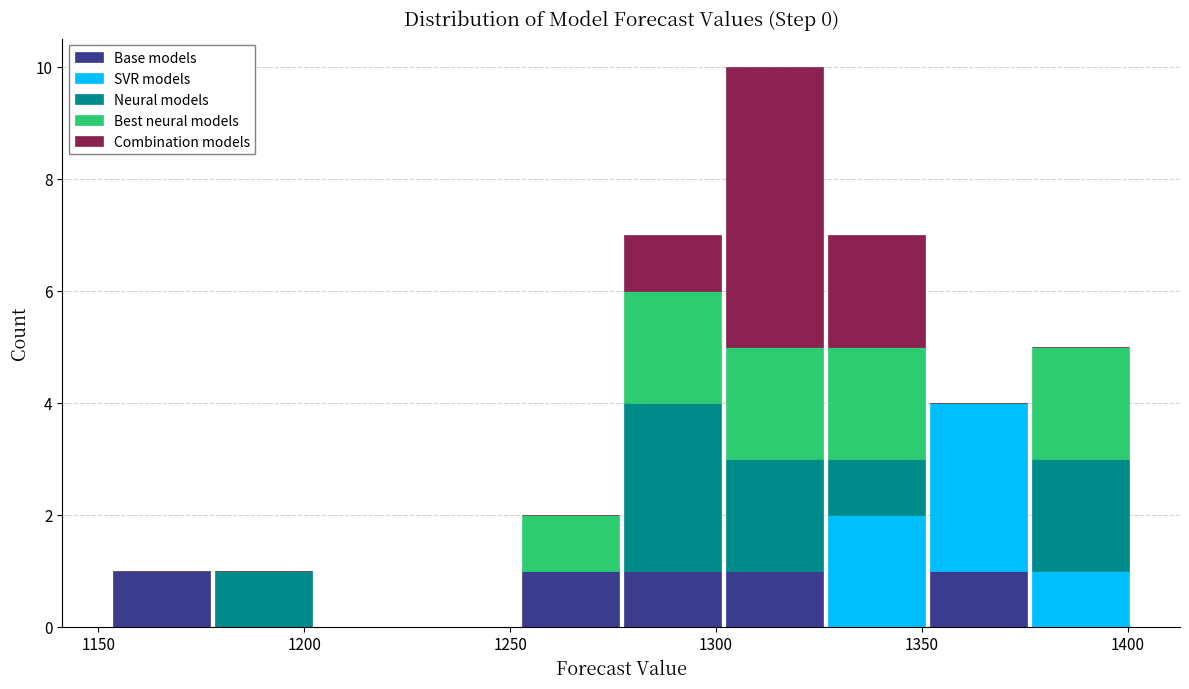

Which range on the x-axis has the tallest stacked bar (by total height)?

1300 to 1325